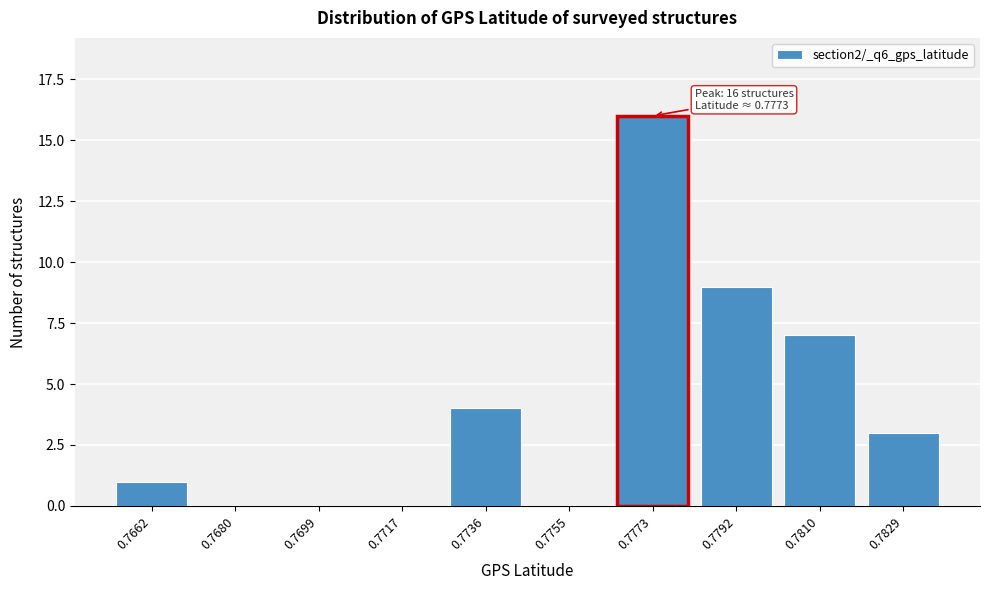

Reading left to right, what are all the values shown in this chart?

0.7662=1	0.7680=0	0.7699=0	0.7717=0	0.7736=4	0.7755=0	0.7773=16	0.7792=9	0.7810=7	0.7829=3